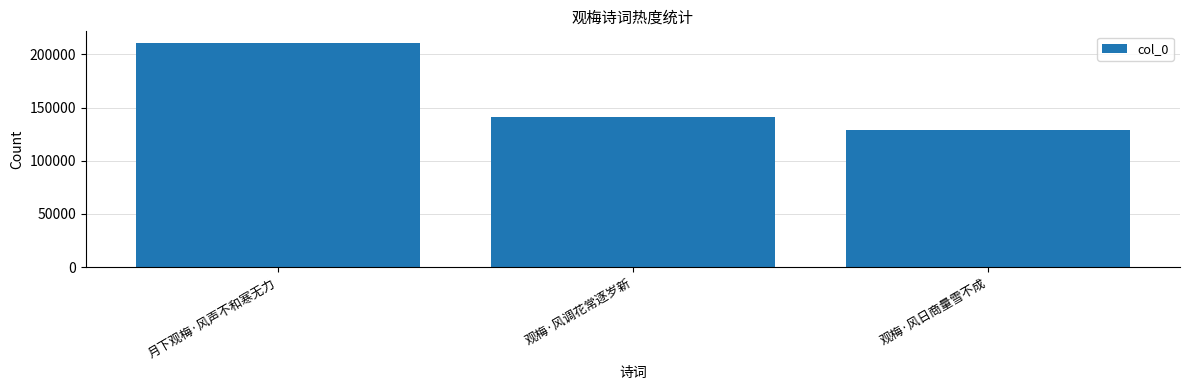

Is it true that the value at 观梅·风日商量雪不成 is 129302?

True